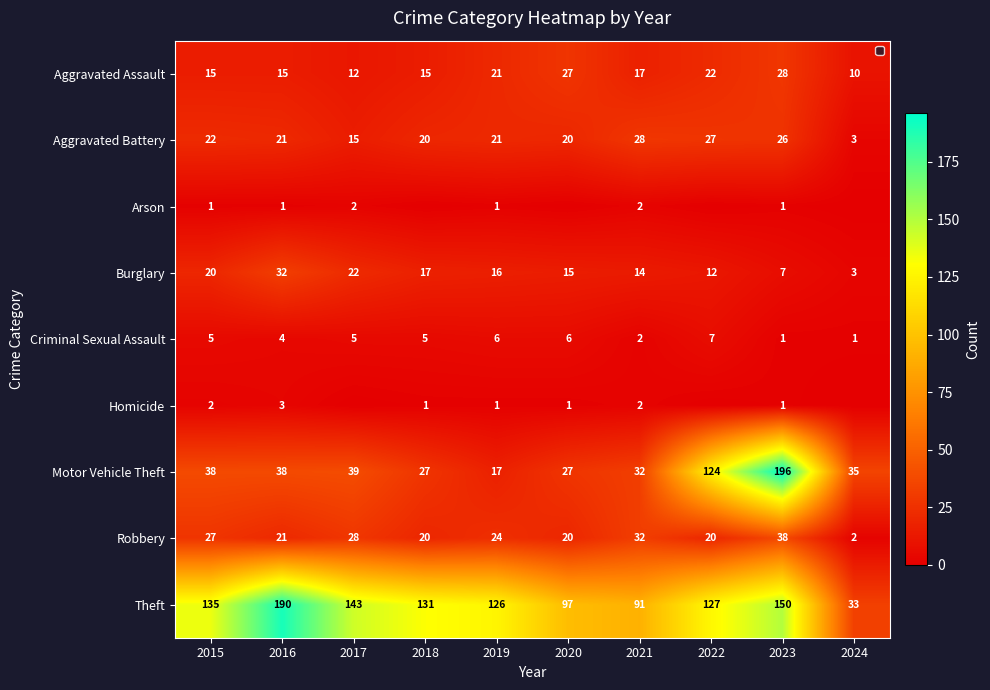

Which label corresponds to the smallest value in the chart?

2018